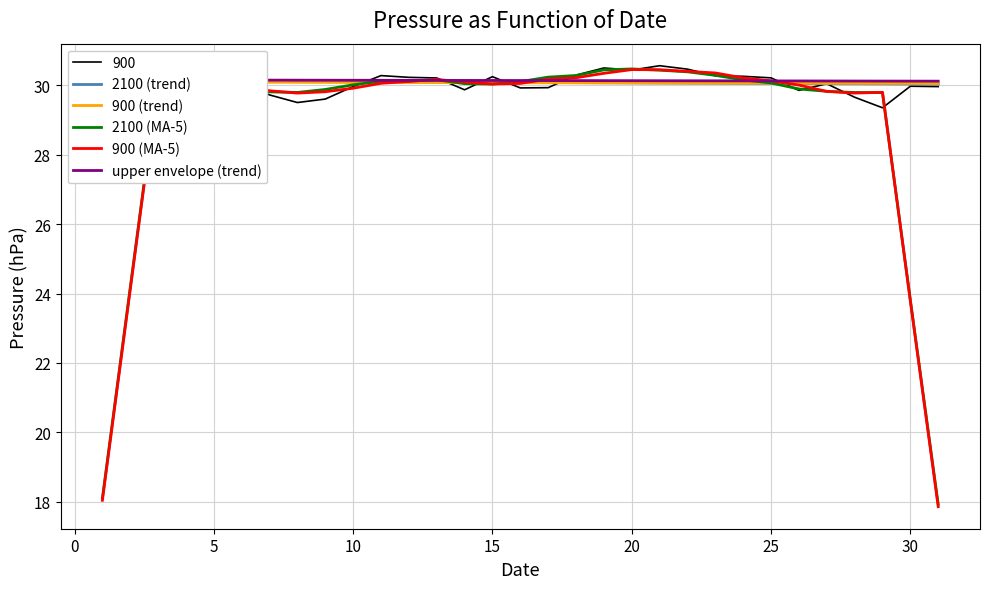

The value of 2100 (MA-5) at 15 is 20.6. True or false?

False